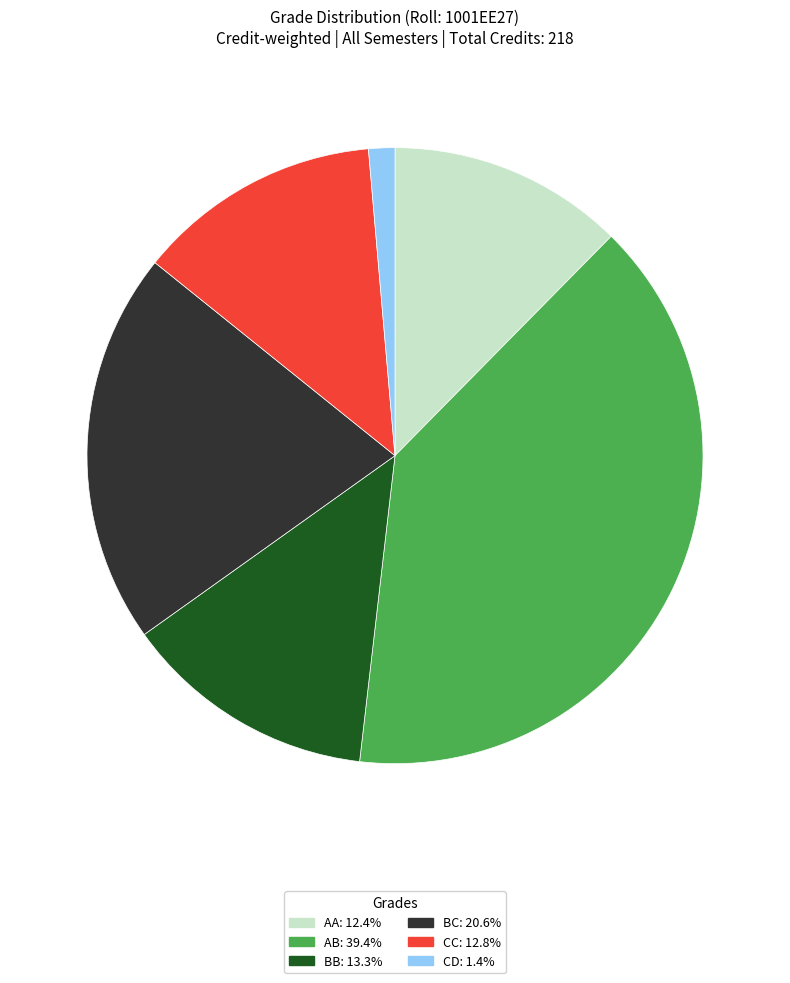

How many slices are in this pie chart?

6